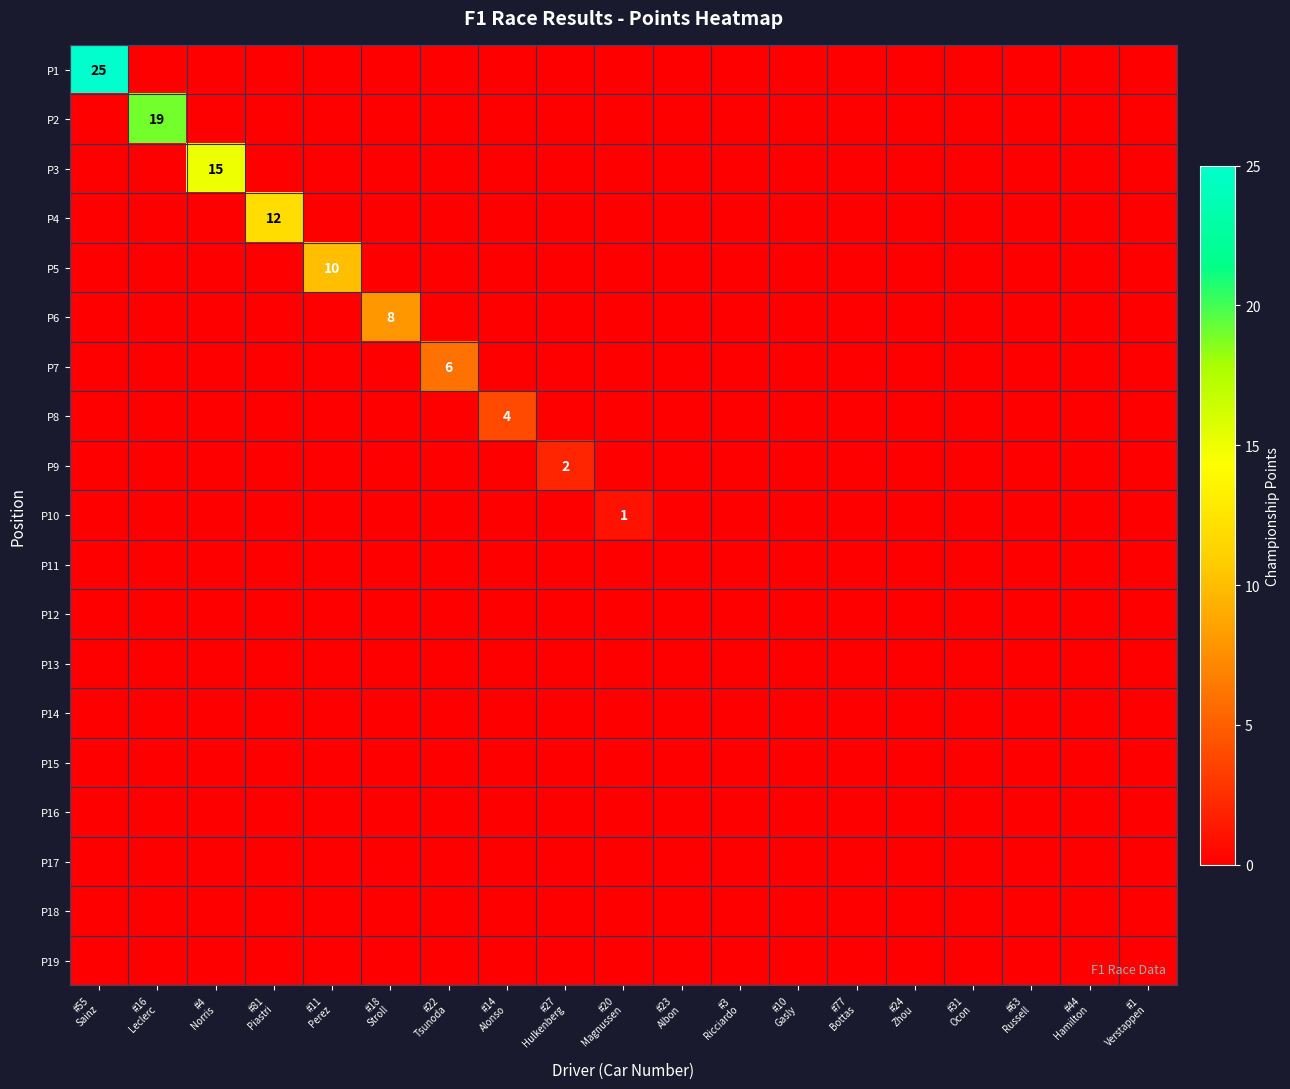

True or false: P4 has a value of 0 at #4 Norris.

True